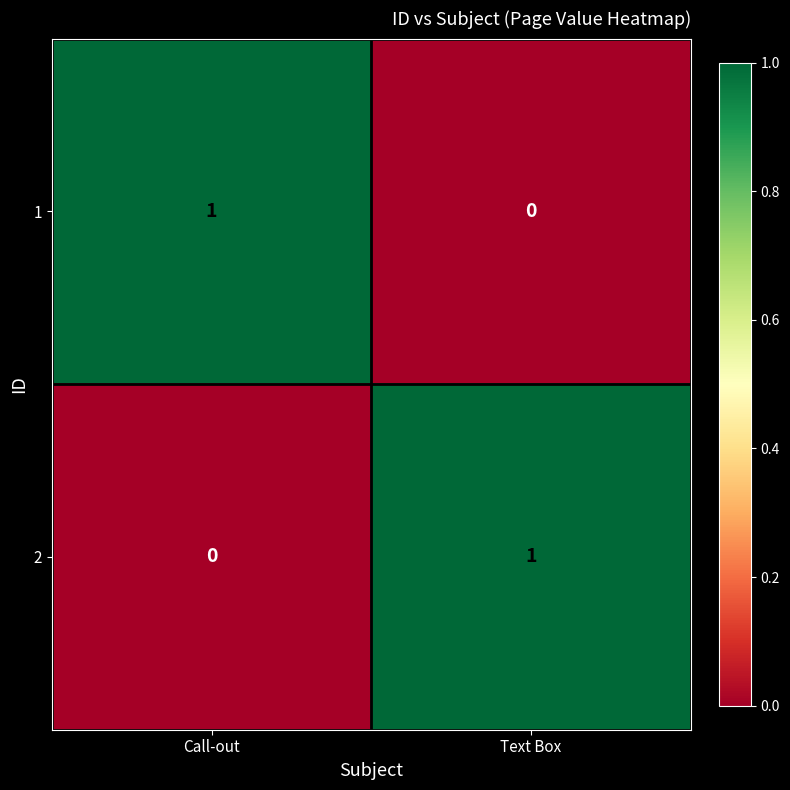

Reading right to left, extract all data points from this chart.

1: 0	1
2: 1	0